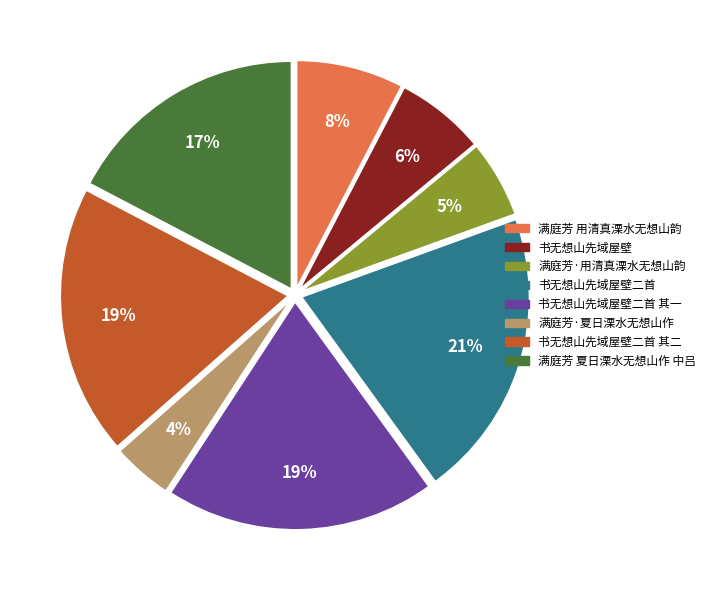

Which has a higher value, 书无想山先域屋壁 or 书无想山先域屋壁二首 其二?

书无想山先域屋壁二首 其二